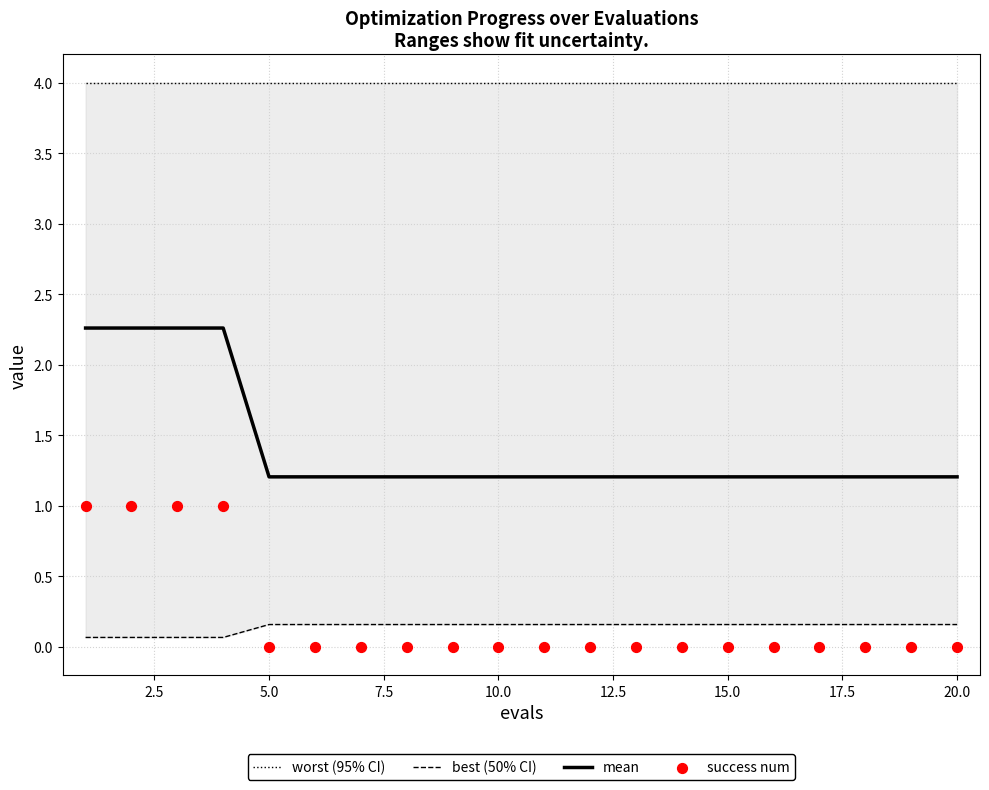

What is the maximum value for mean?

2.3